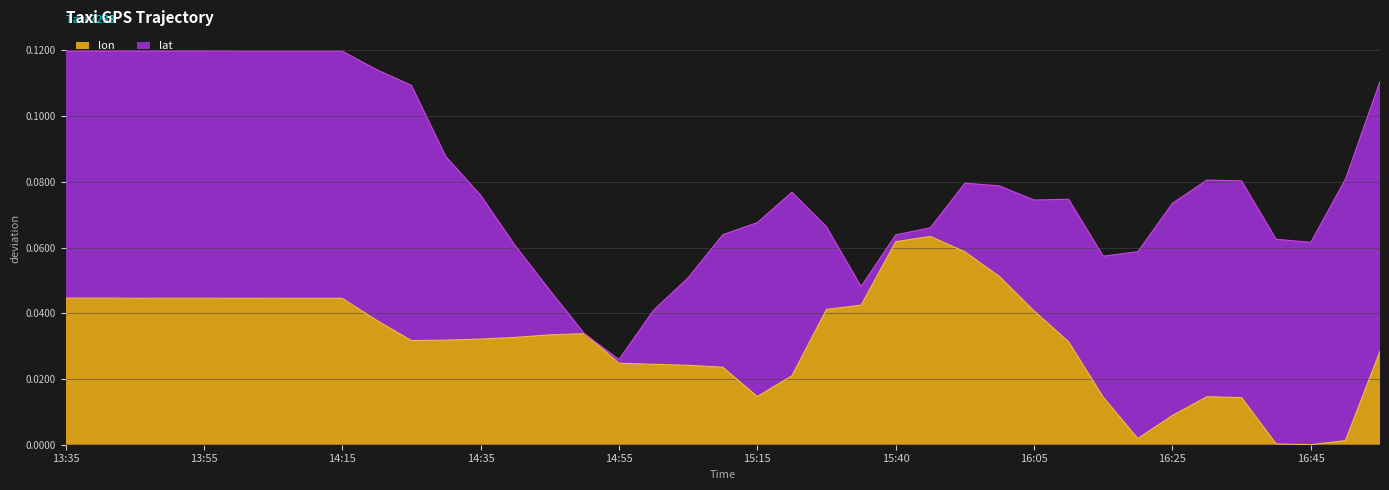

How many lines are shown in the chart?

2